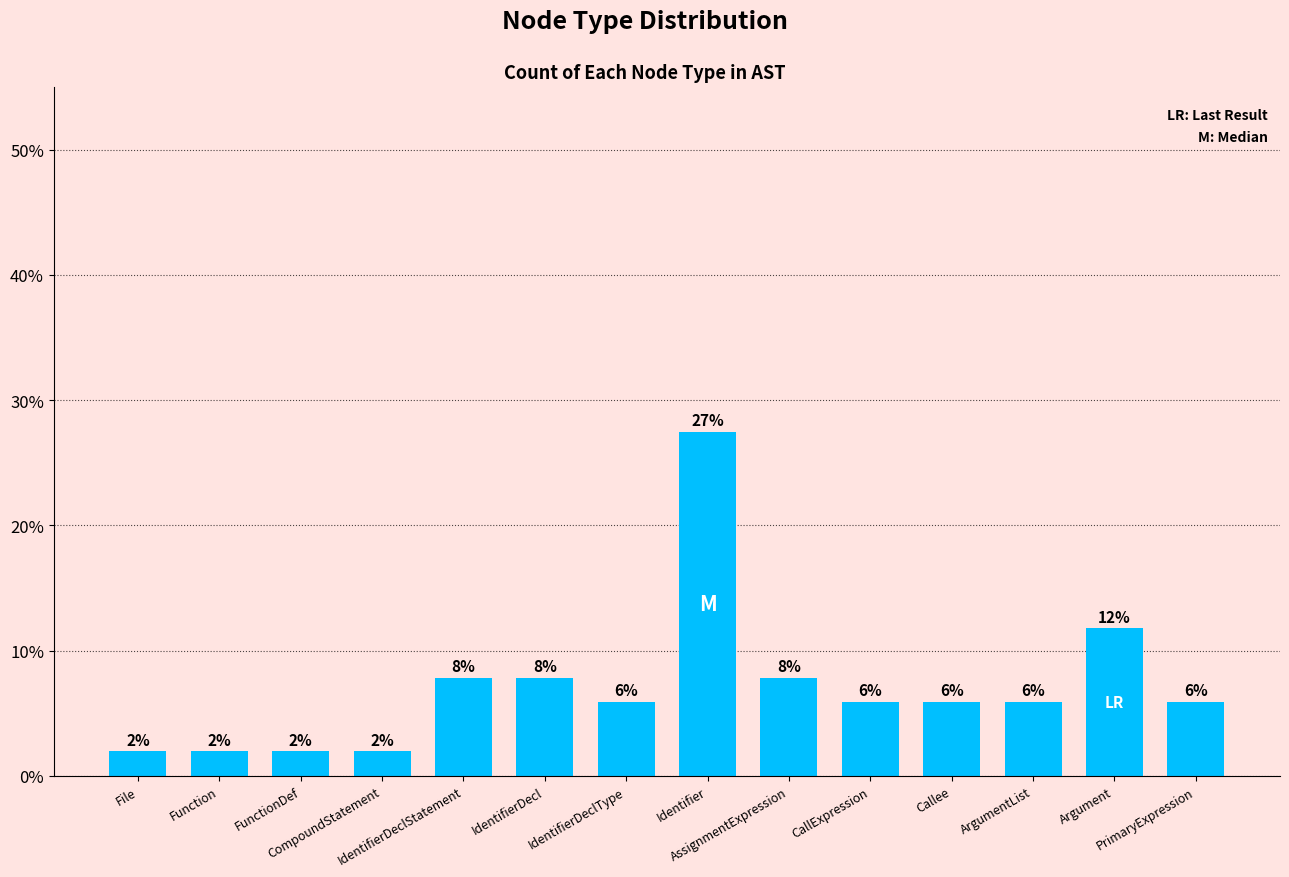

What is the ratio of the value at CompoundStatement to the value at Callee?

0.3